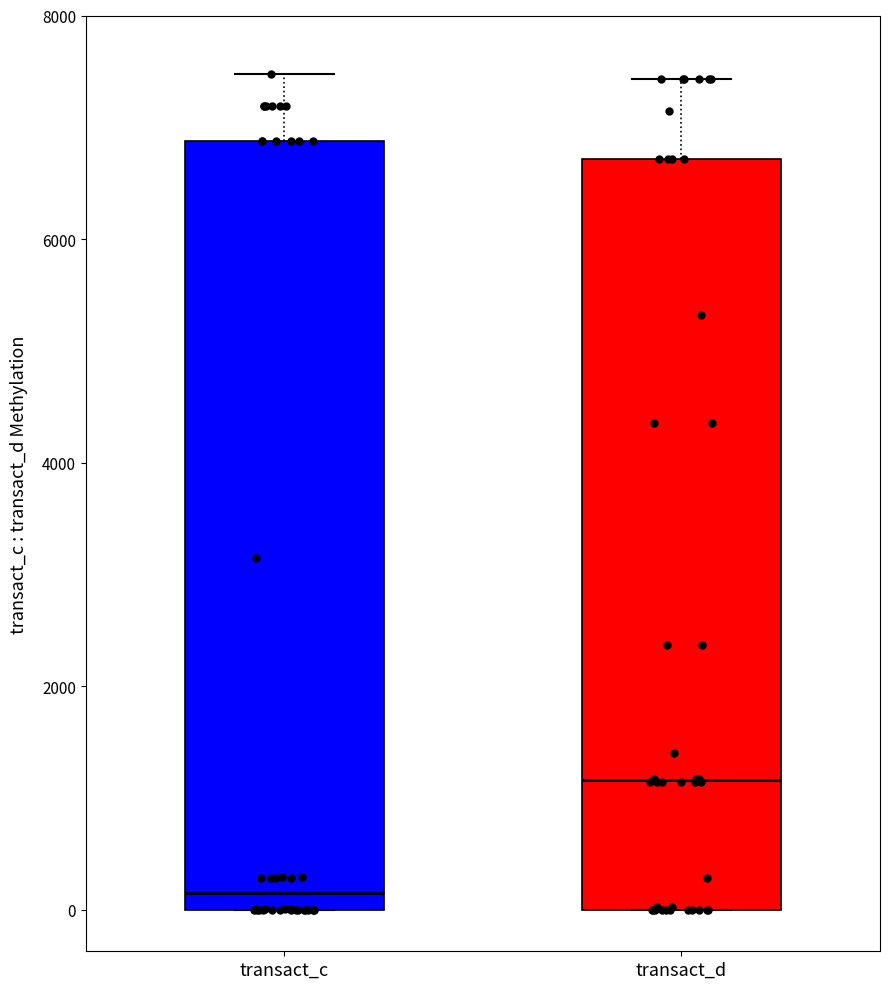

Where is the lower edge of the box for transact_c on the y-axis? The values are not printed on the chart, so give them approximately, as read against the axis.

0